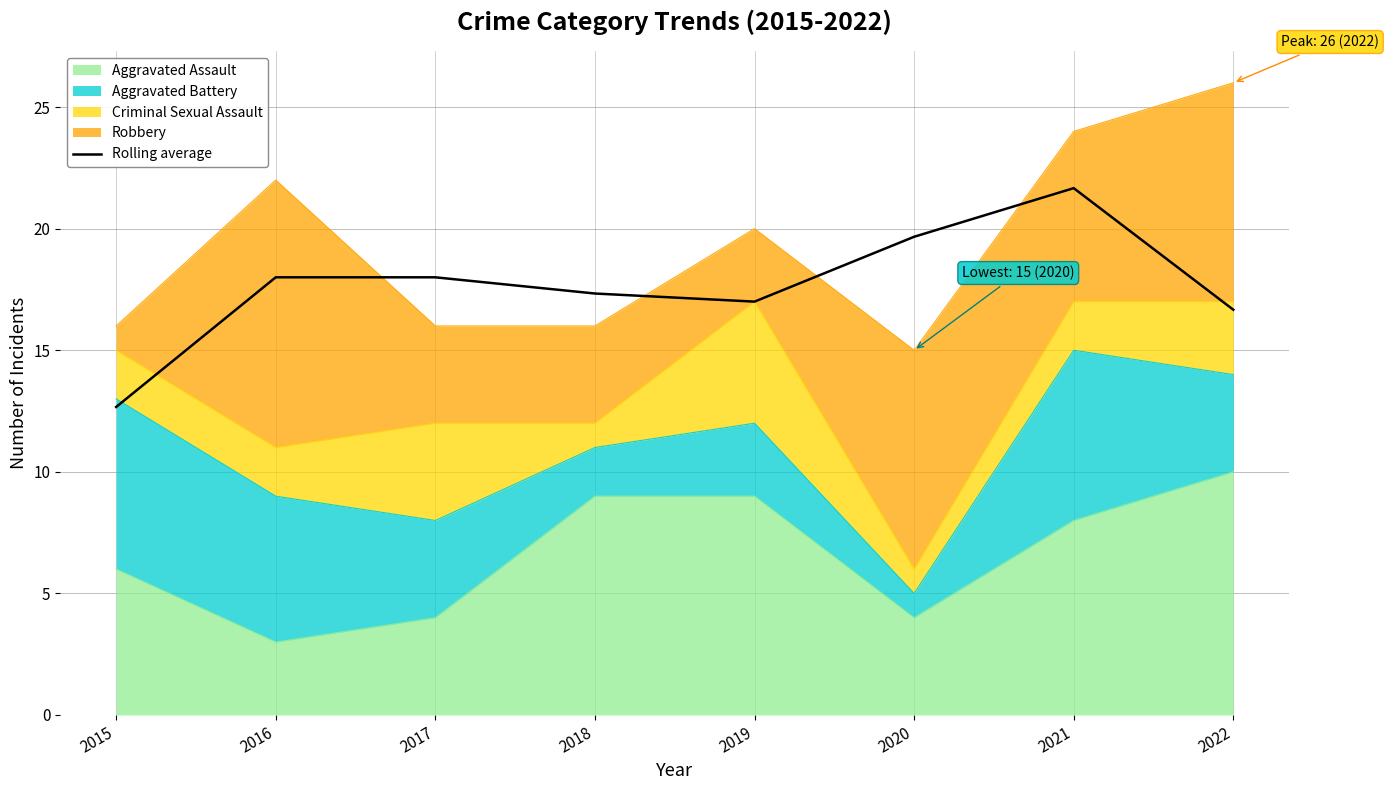

List the labels in order of value, largest first.

2021, 2020, 2016, 2017, 2018, 2019, 2022, 2015